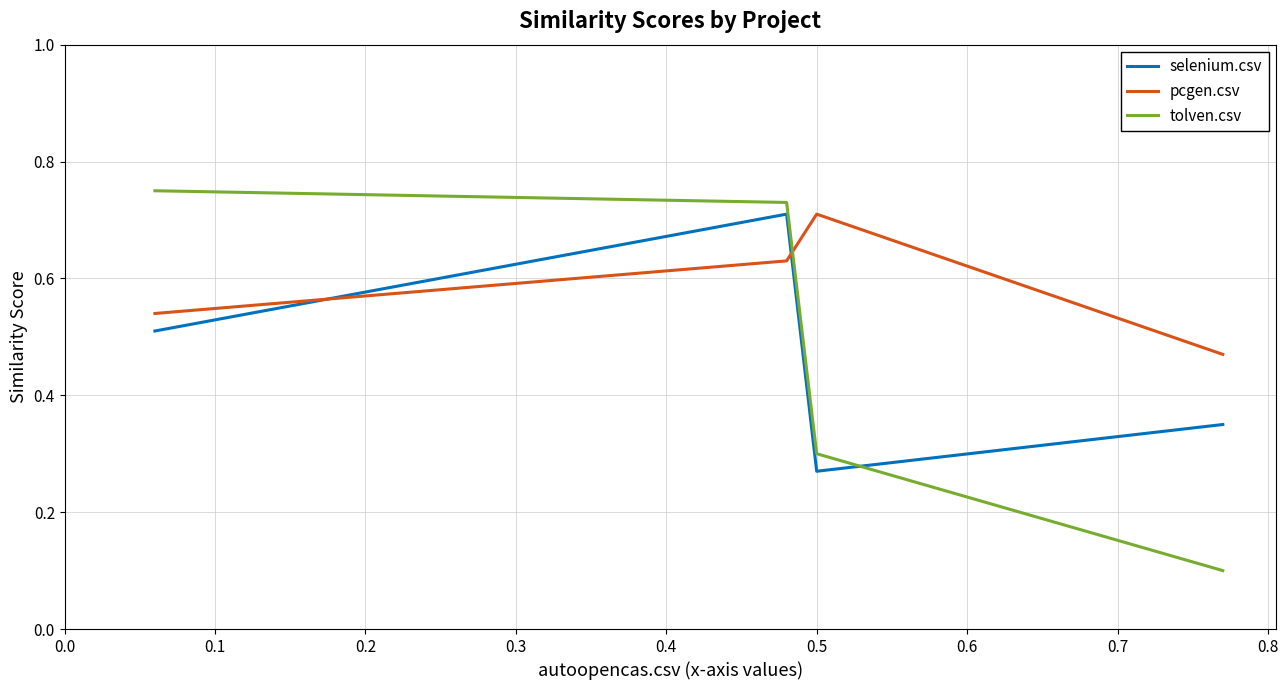

Which series has the largest total across all categories?

pcgen.csv